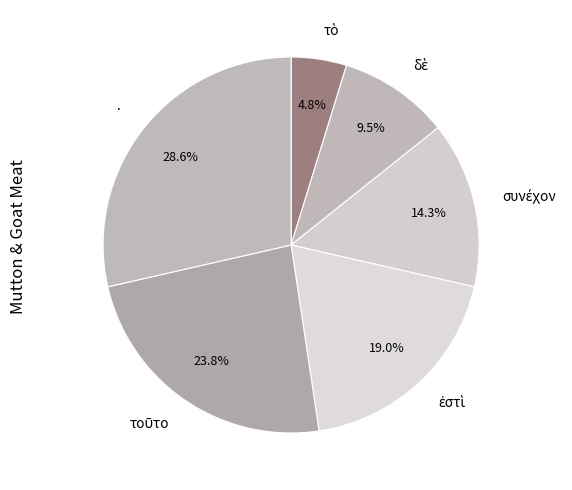

What percentage is NOT represented by ·?

71.4%